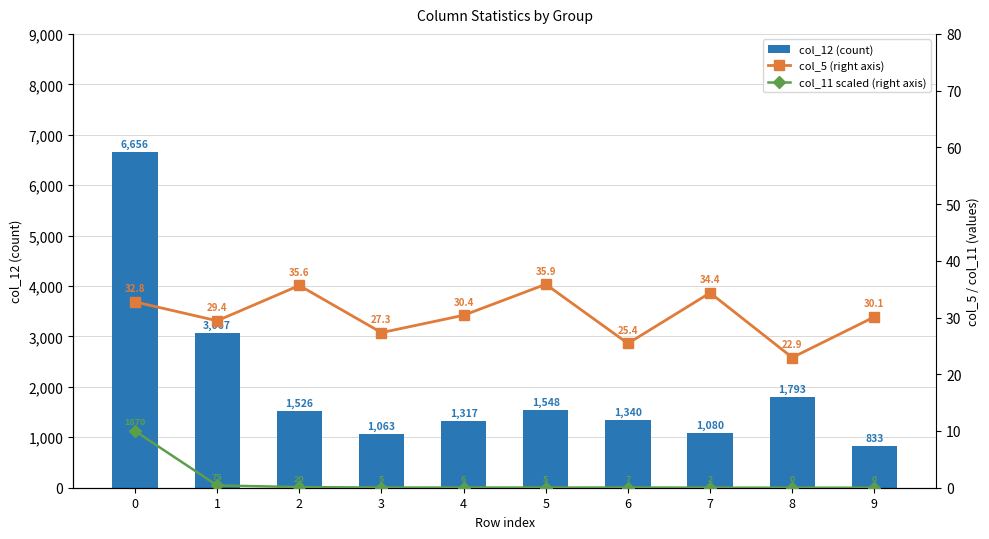

Where is col_11 (scaled) nearest to the value 5?

1